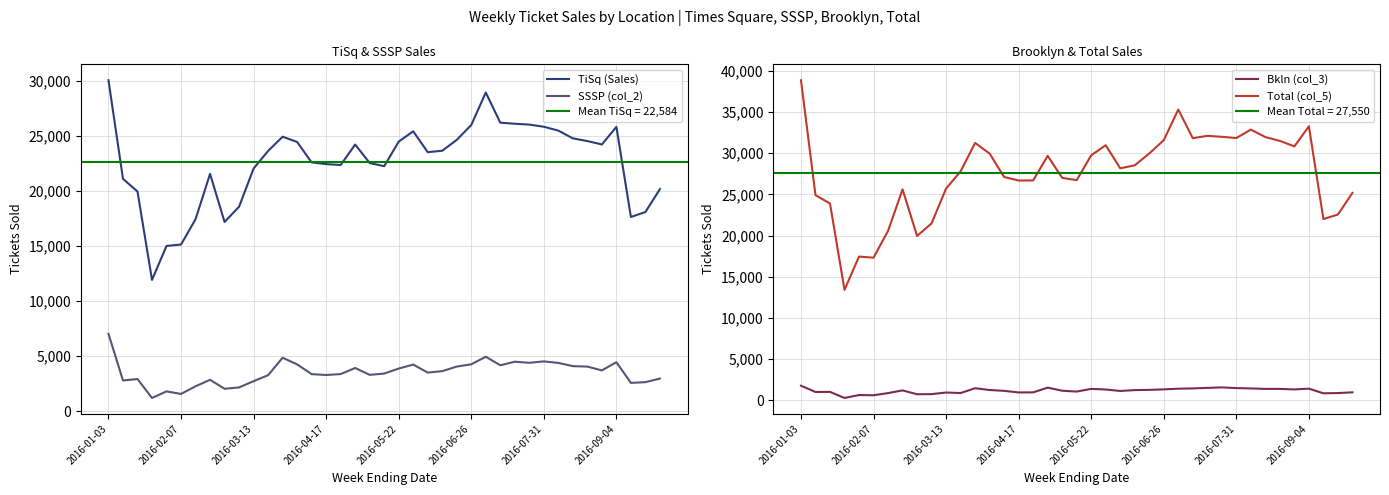

Reading left to right, list all the values displayed in this chart.

TiSq (Sales): 30054	21099	19945	11920	15005	15135	17430	21550	17181	18565	22034	23634	24923	24446	22590	22436	22354	24212	22536	22246	24480	25416	23518	23650	24638	25987	28938	26198	26101	26023	25829	25477	24775	24529	24220	25818	17633	18088	20167
SSSP (col_2): 7023	2789	2920	1200	1799	1565	2262	2849	2035	2157	2727	3269	4853	4249	3364	3286	3371	3923	3299	3415	3869	4233	3506	3634	4053	4256	4944	4170	4492	4392	4521	4383	4091	4049	3705	4449	2568	2635	2964
Bkln (col_3): 1786	1022	1036	297	653	626	888	1215	748	764	958	898	1479	1264	1161	966	977	1551	1175	1074	1400	1324	1147	1251	1279	1342	1421	1456	1520	1580	1496	1455	1397	1398	1333	1428	864	890	983
Total (col_5): 38863	24910	23901	13417	17457	17326	20580	25614	19964	21486	25719	27801	31255	29959	27115	26688	26702	29686	27010	26735	29749	30973	28171	28535	29970	31585	35303	31824	32113	31995	31846	32871	31963	31497	30836	33266	22015	22561	25188